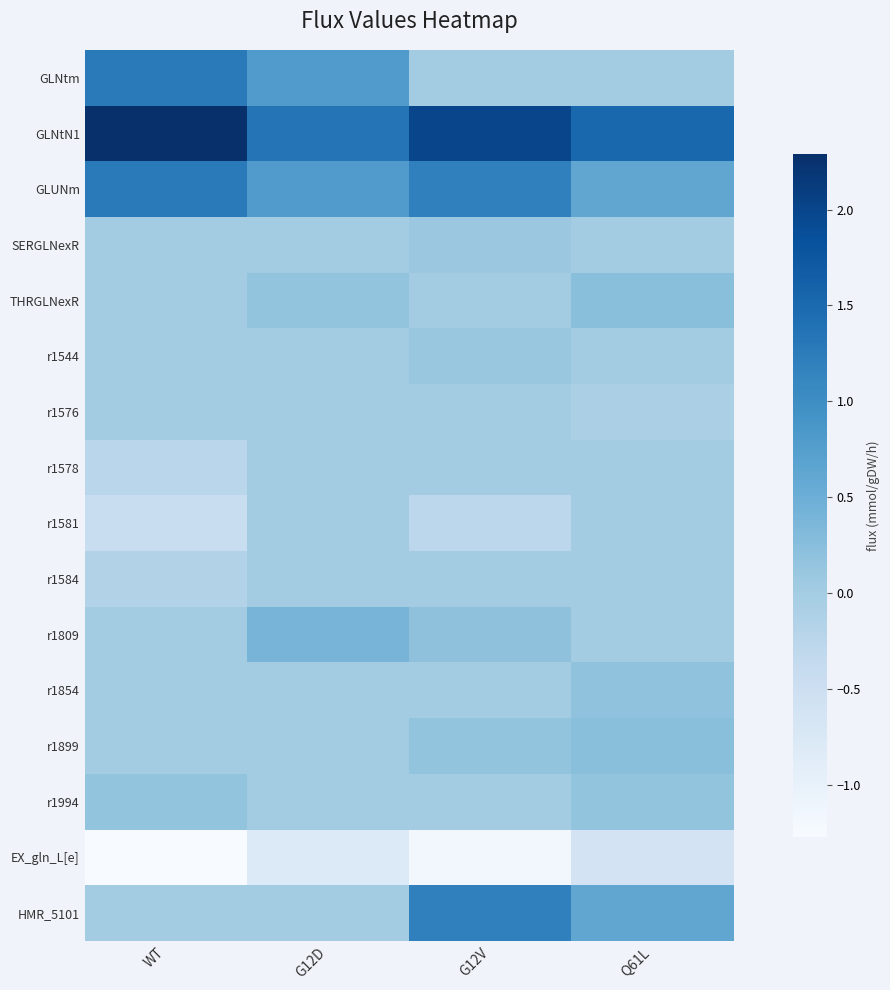

Count the number of categories in the chart.

4